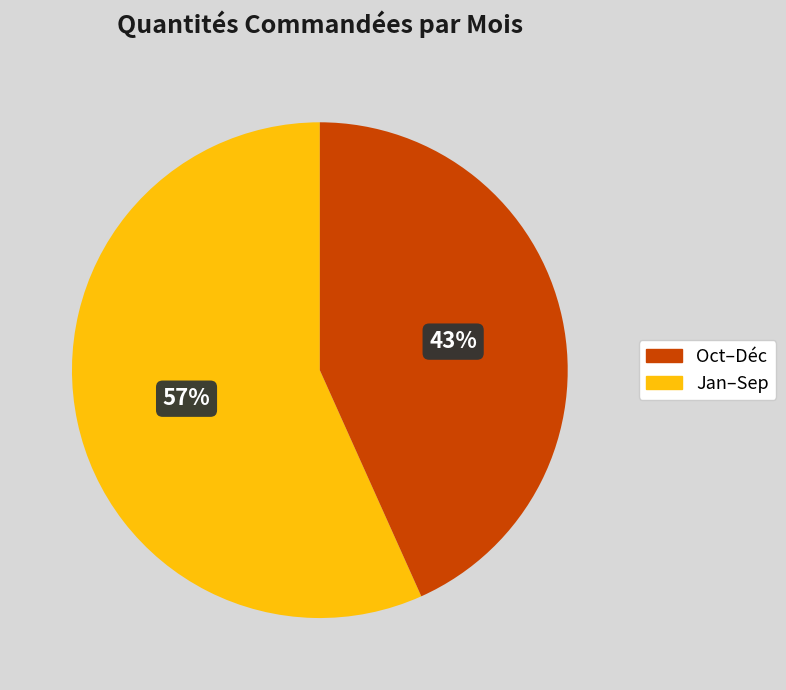

Count the number of slices in the pie.

2